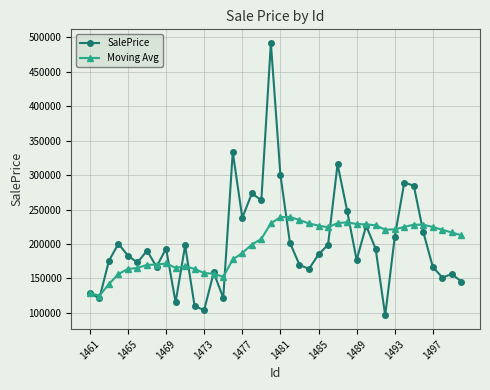

Which series has the widest spread of values?

SalePrice